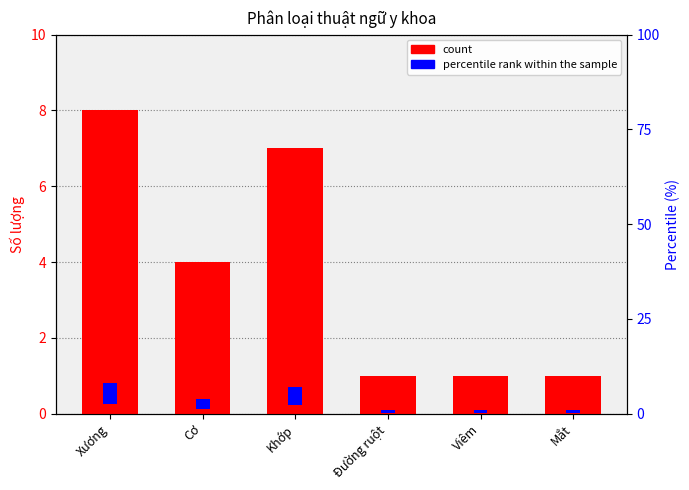

Rank the series by their average value, from lowest to highest.

percentile rank within the sample, count